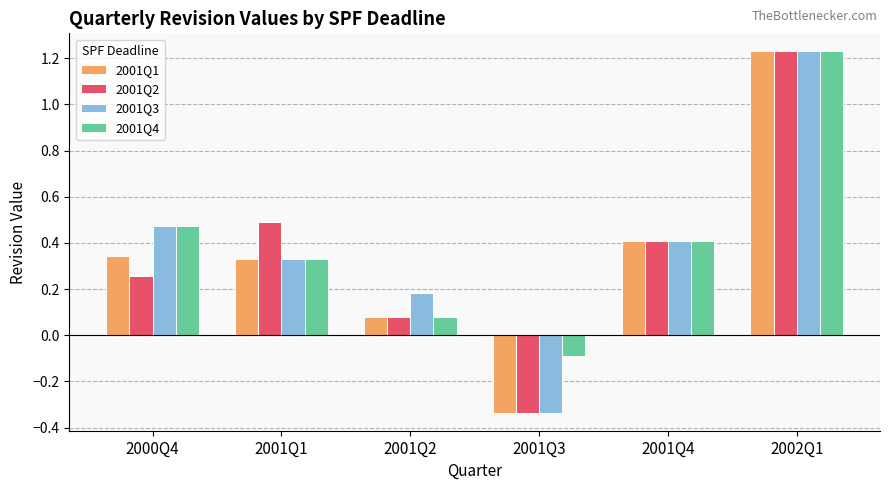

Is the value of 2001Q4 at 2002Q1 greater than the value of 2001Q3 at 2001Q4?

Yes